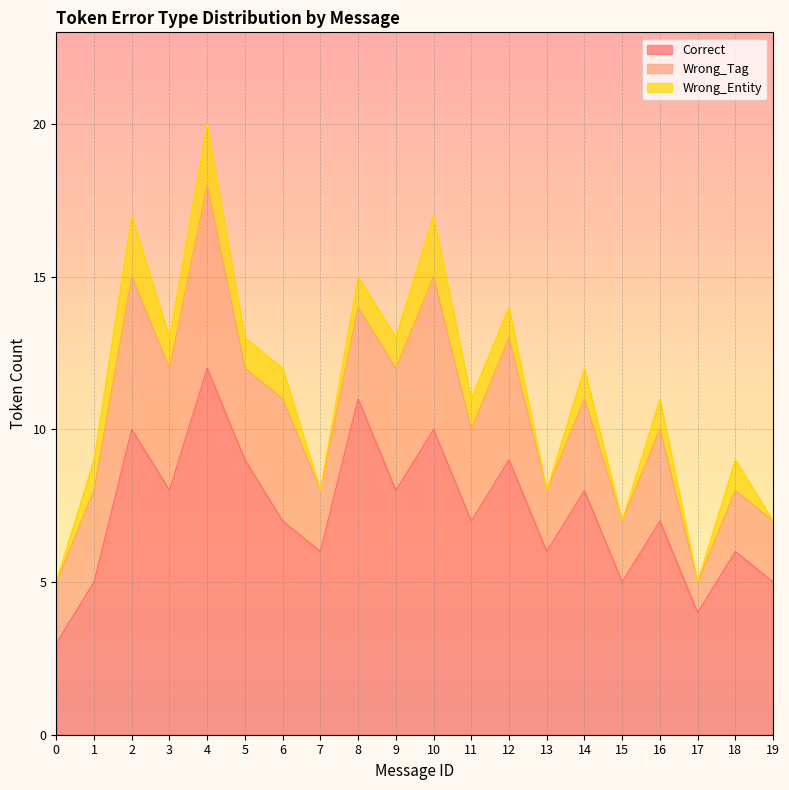

How many lines are shown in the chart?

3